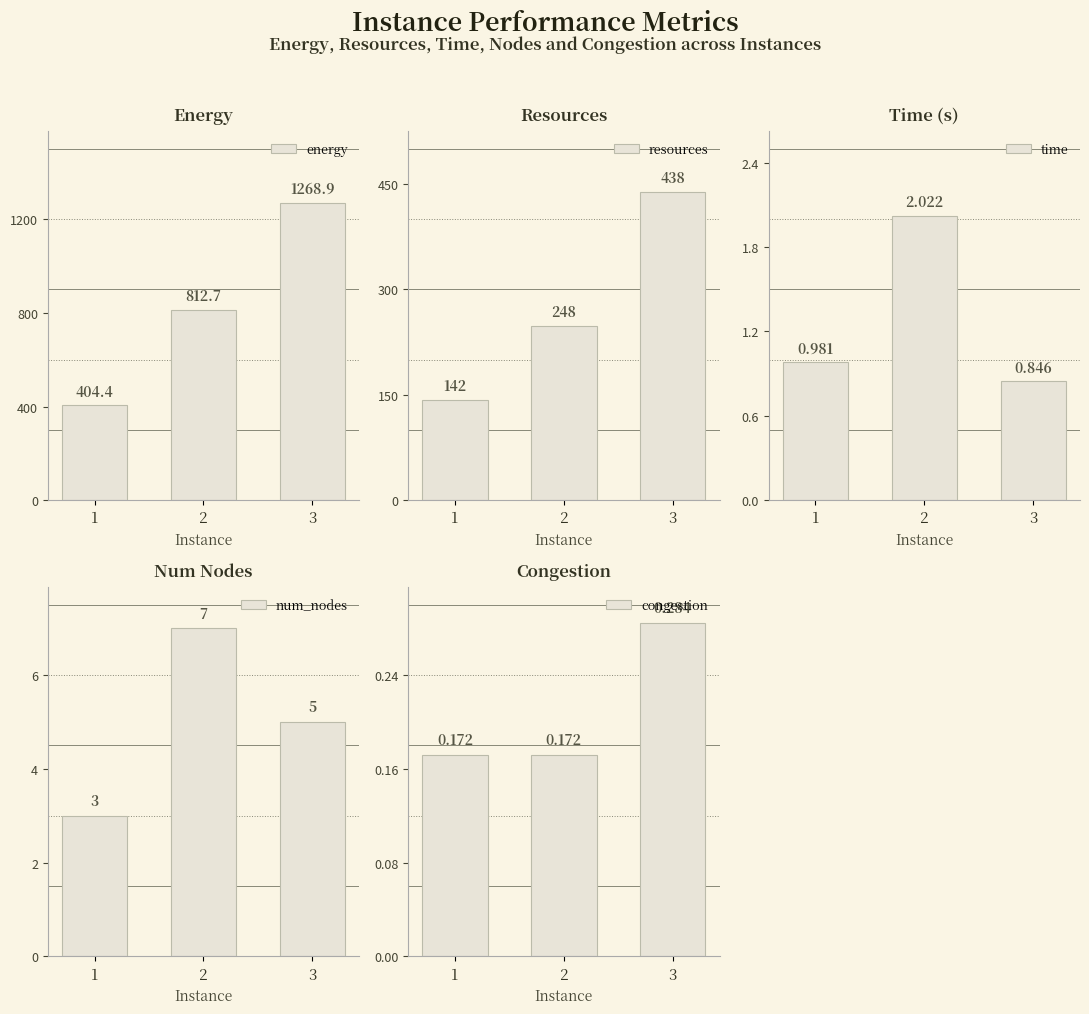

What is the lowest value of the time series?

0.8